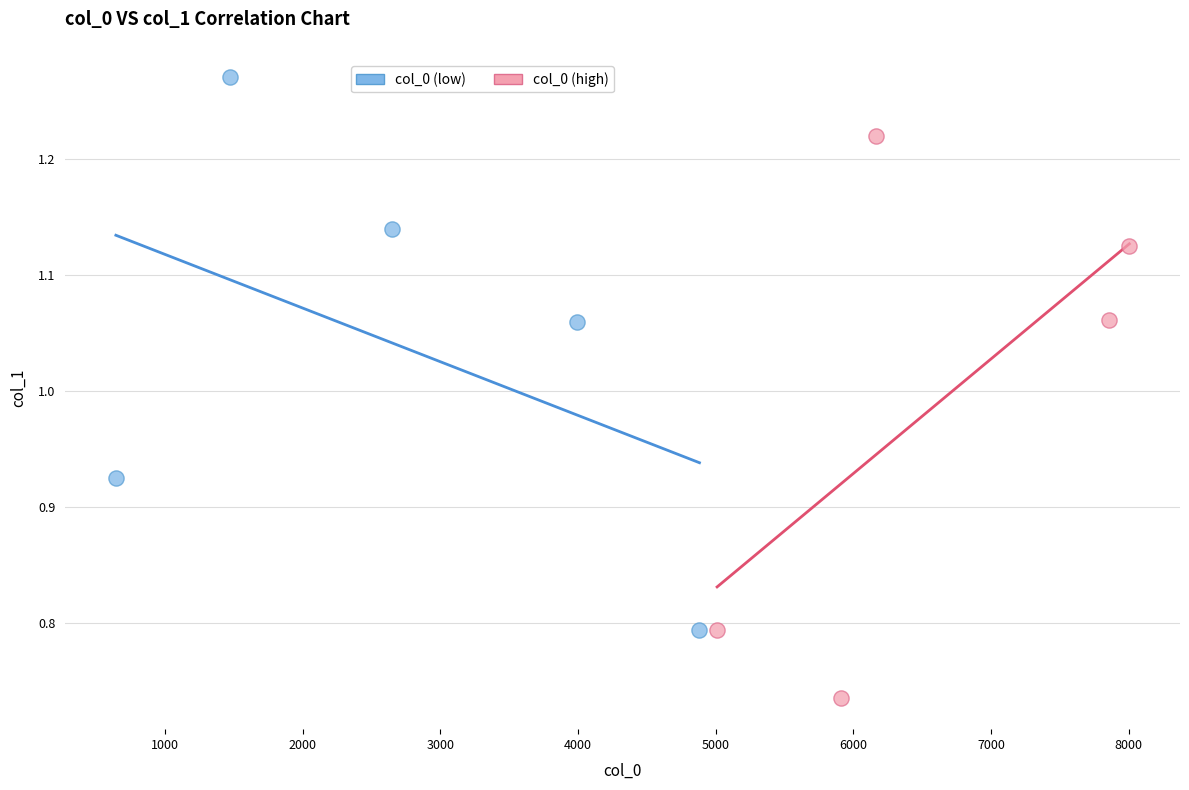

Which series contains the highest Y value?

col_0 (low)